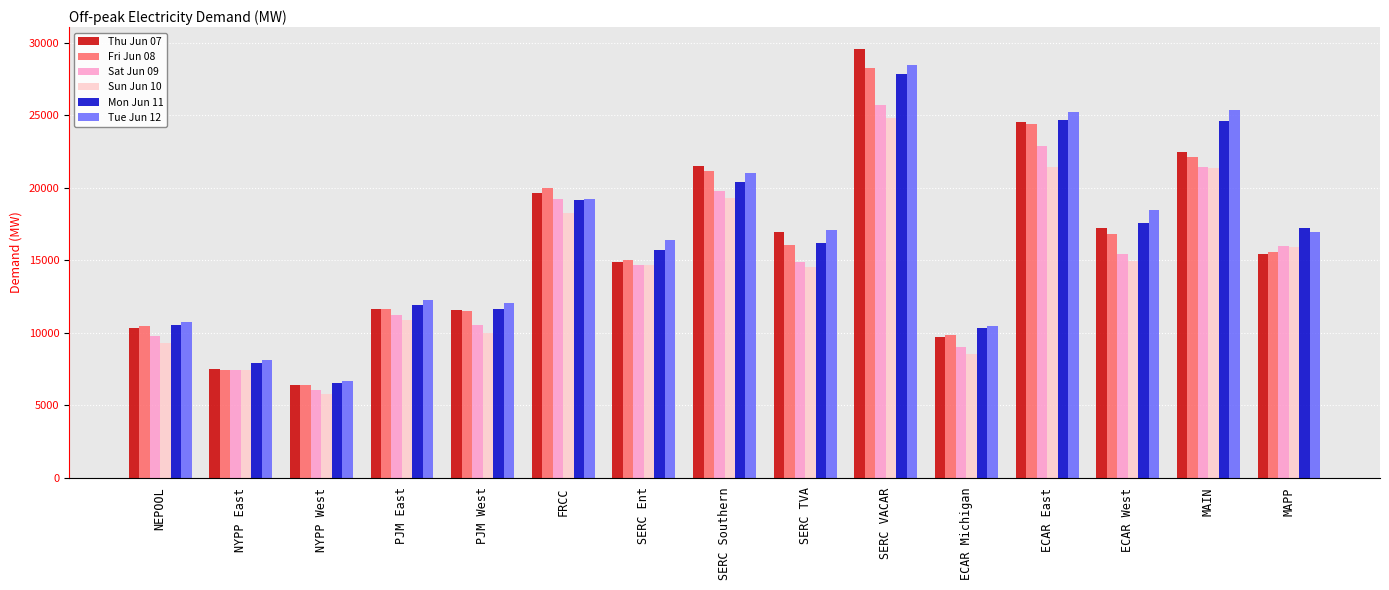

At which category does the chart reach its peak across all series?

SERC VACAR